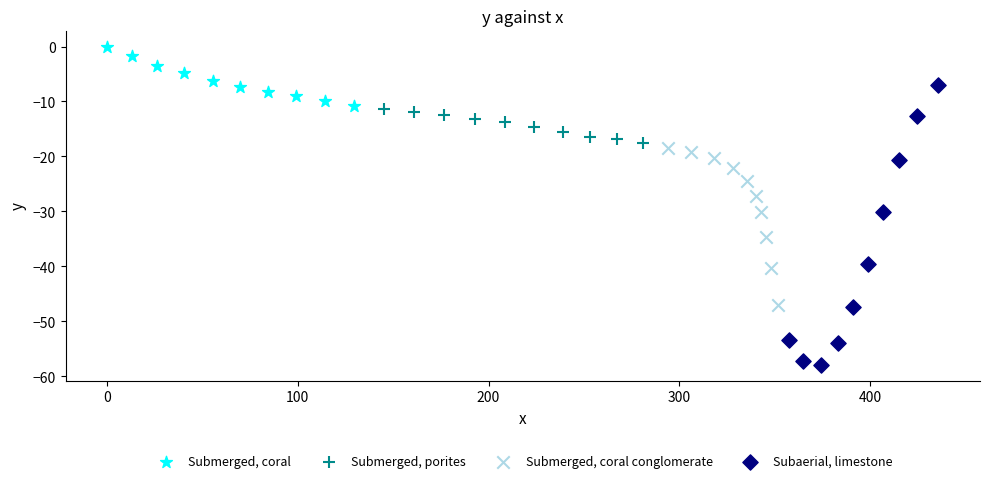

Which series contains the lowest Y value?

Subaerial, limestone